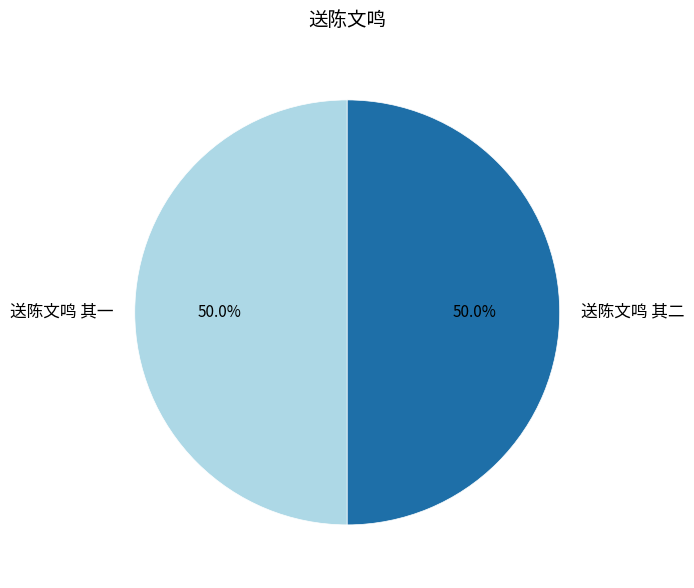

Count the number of slices in the pie.

2